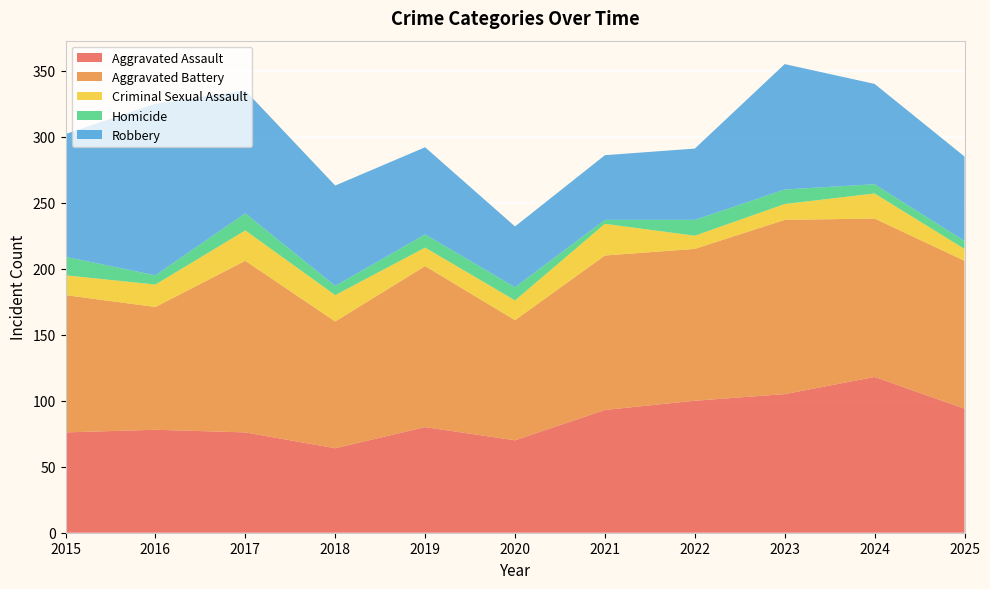

Reading left to right, extract all data points from this chart.

Aggravated Assault: 2015=76	2016=78	2017=76	2018=64	2019=80	2020=70	2021=93	2022=100	2023=105	2024=118	2025=94
Aggravated Battery: 2015=104	2016=93	2017=130	2018=96	2019=122	2020=91	2021=117	2022=115	2023=132	2024=120	2025=112
Criminal Sexual Assault: 2015=15	2016=17	2017=23	2018=20	2019=14	2020=15	2021=24	2022=10	2023=12	2024=19	2025=9
Homicide: 2015=14	2016=7	2017=13	2018=7	2019=10	2020=10	2021=3	2022=12	2023=11	2024=7	2025=6
Robbery: 2015=93	2016=130	2017=93	2018=76	2019=66	2020=46	2021=49	2022=54	2023=95	2024=76	2025=64